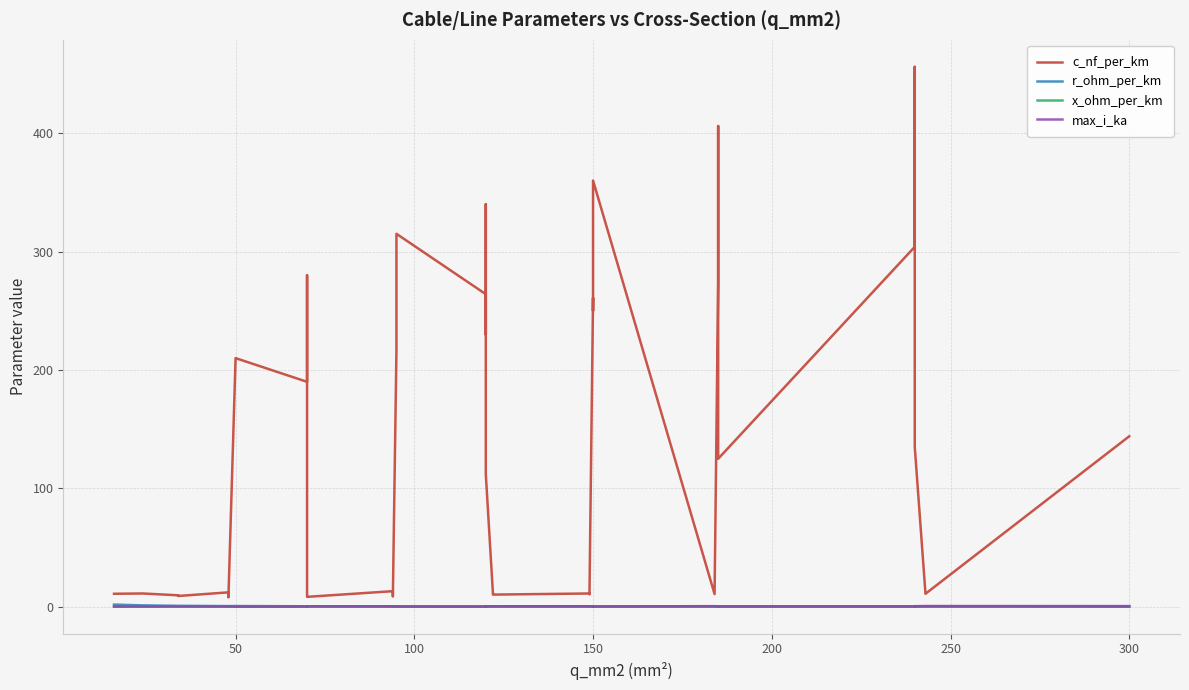

True or false: max_i_ka and c_nf_per_km intersect in this chart.

False